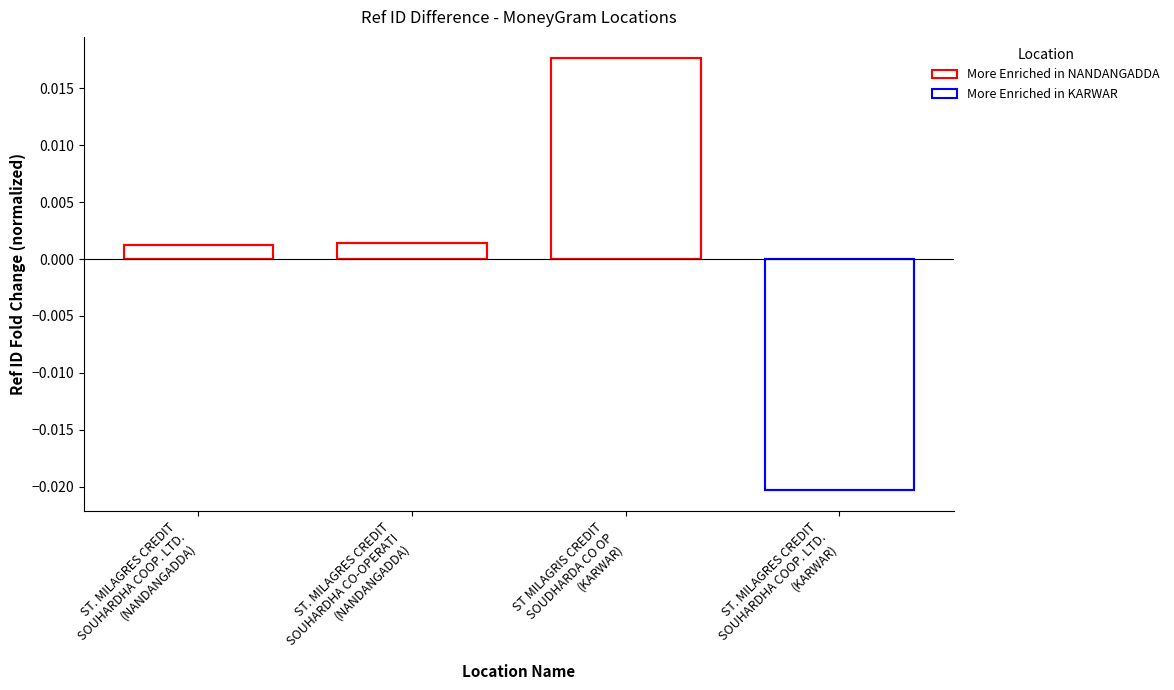

Where does the data first go above 0?

ST. MILAGRES CREDIT
SOUHARDHA COOP. LTD.
(NANDANGADDA)